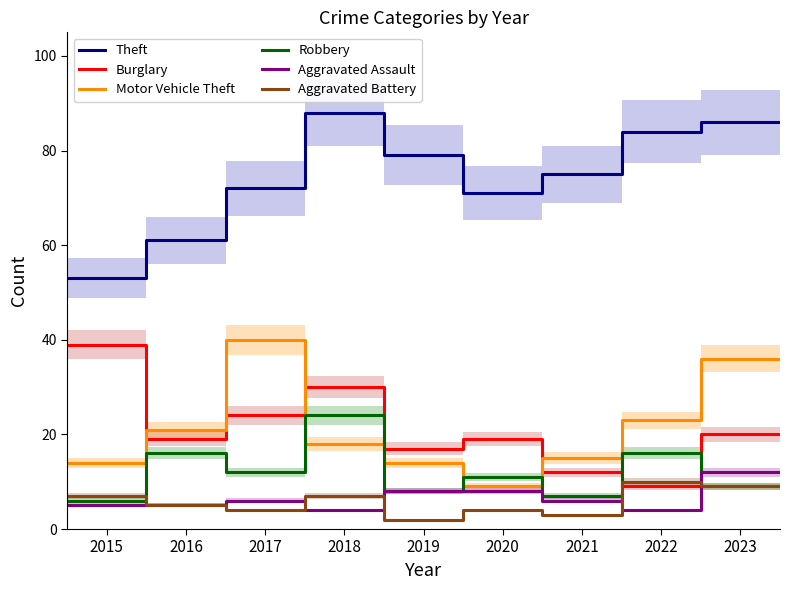

How many data points in Robbery are less than 11?

5